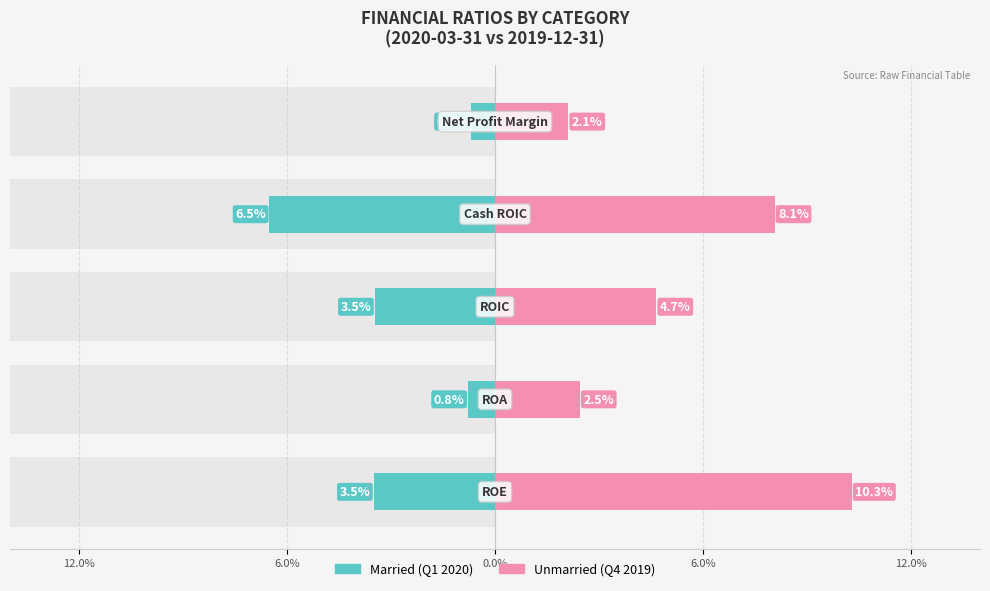

True or false: Unmarried has a value of 0.0 at 6.0%.

False